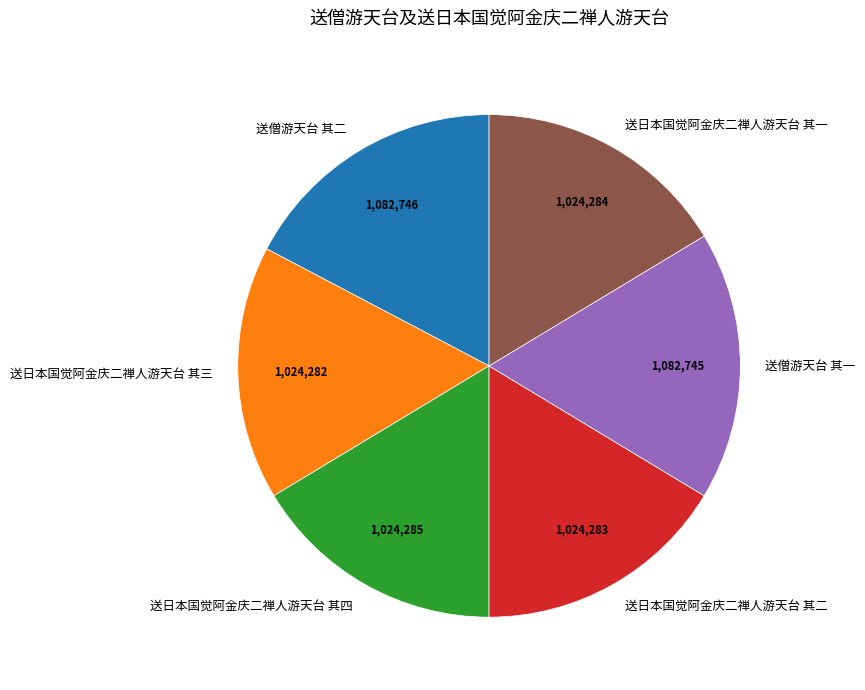

Is there a majority slice in this chart?

No